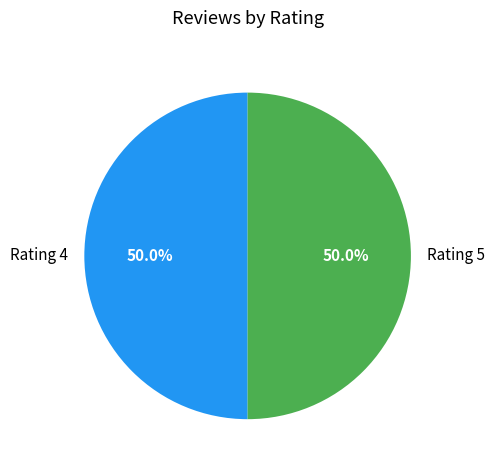

To the nearest percent, what is the difference between the largest and smallest slice percentages?

0%